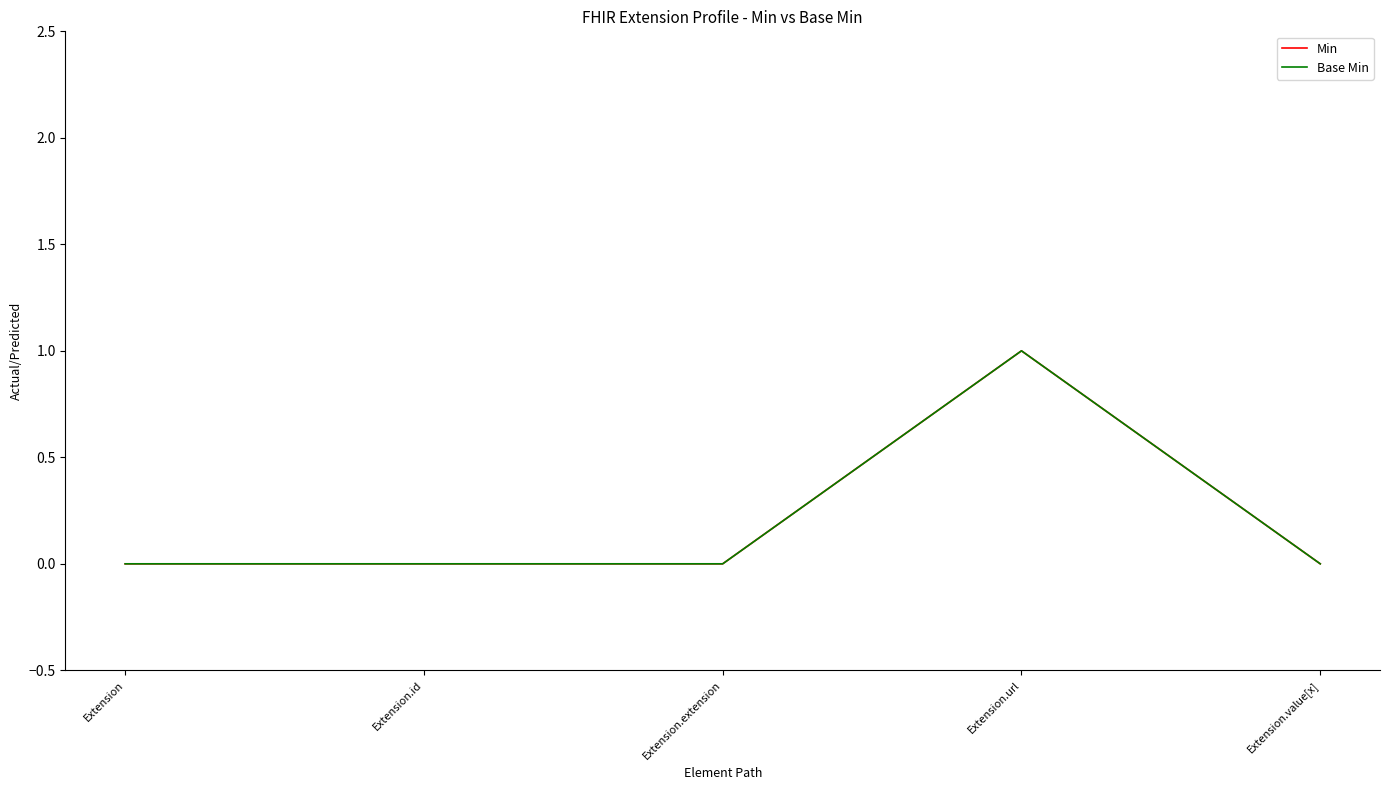

Rank the series at Extension.id from lowest to highest value.

Min, Base Min